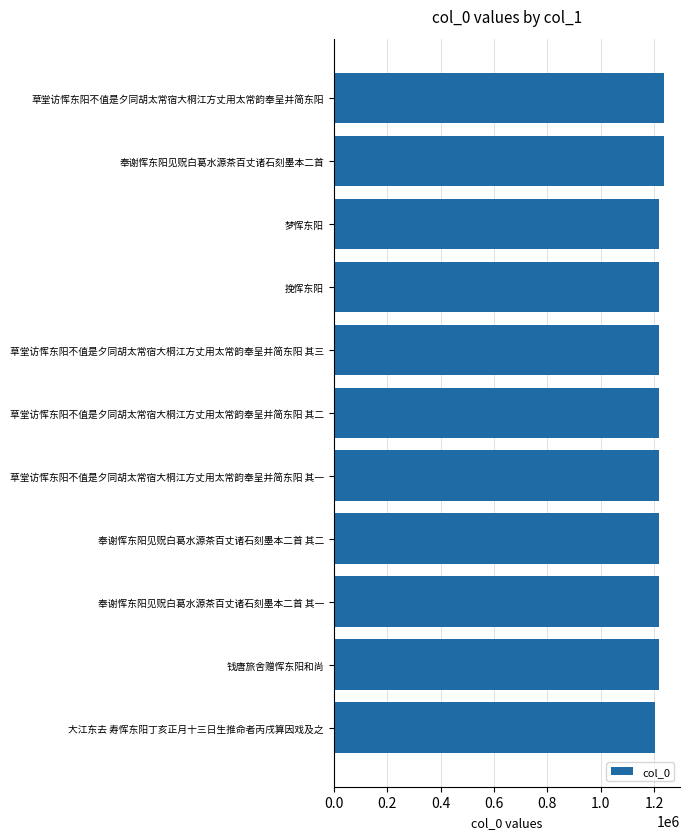

The chart shows a value of 244218 at 大江东去 寿恽东阳丁亥正月十三日生推命者丙戌算因戏及之. True or false?

False